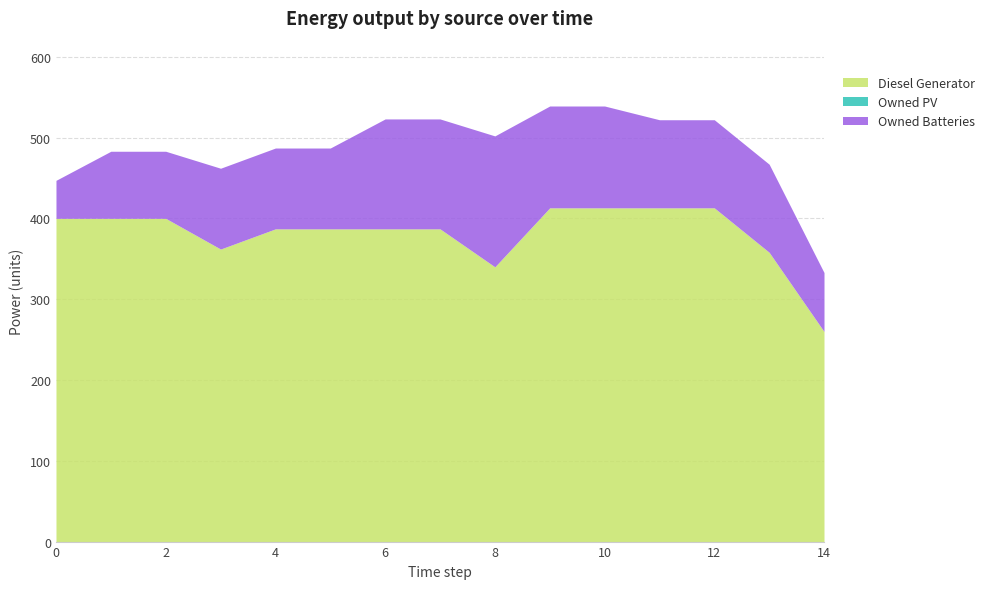

True or false: Diesel Generator and Owned PV cross at least once.

False